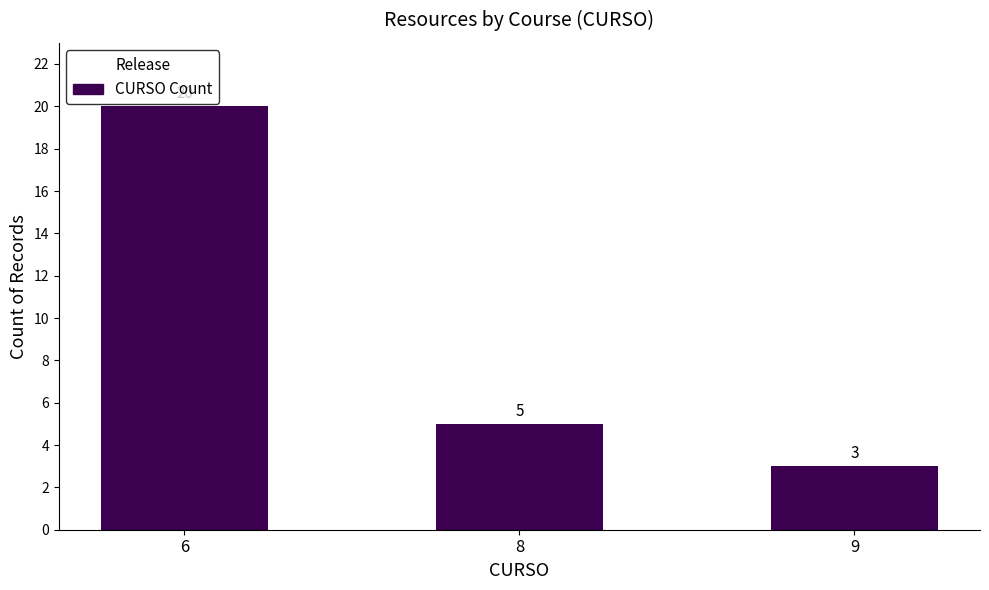

At which label is the value closest to 11?

8